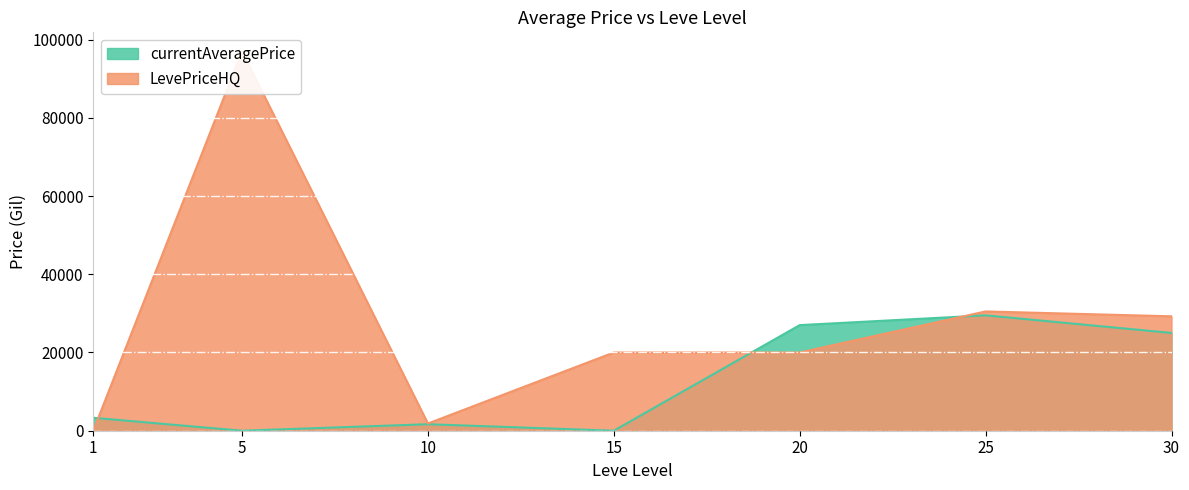

What is the difference between the LevePriceHQ values at 1 and 5?

97000.0